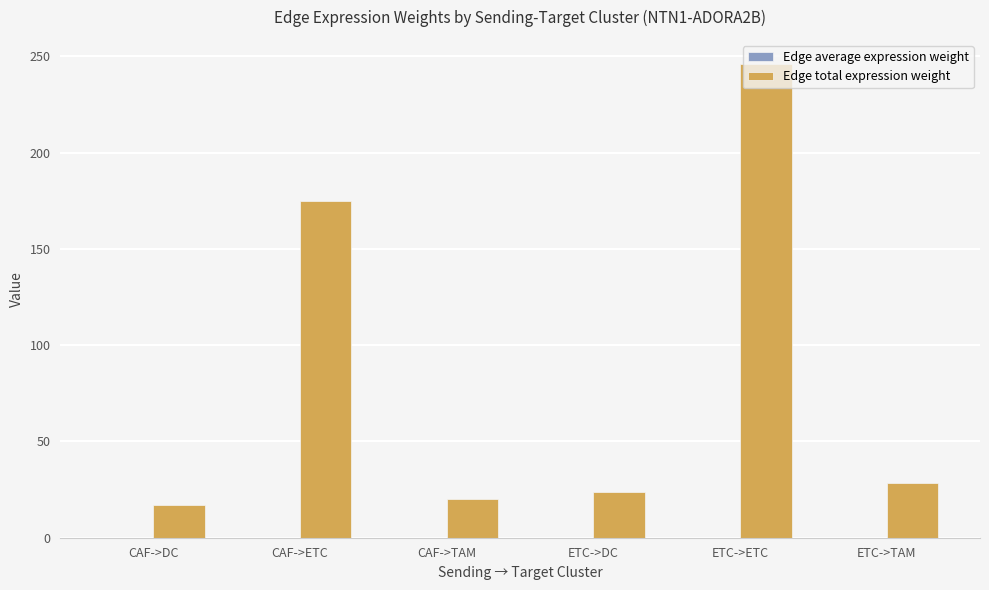

At which category is the sum across all series the highest?

ETC->ETC